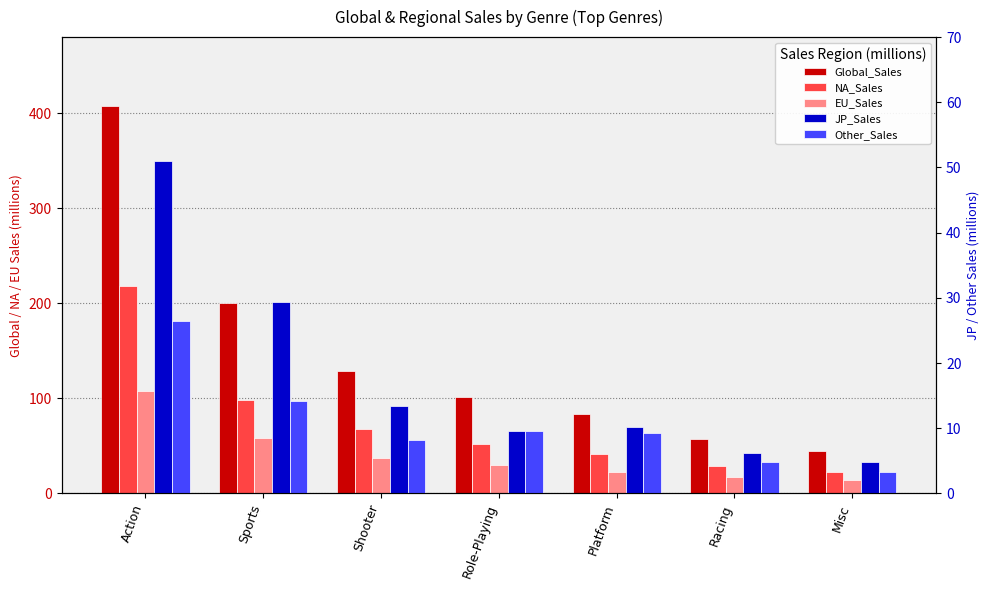

List the labels in order of Other_Sales value, largest first.

Action, Sports, Role-Playing, Platform, Shooter, Racing, Misc